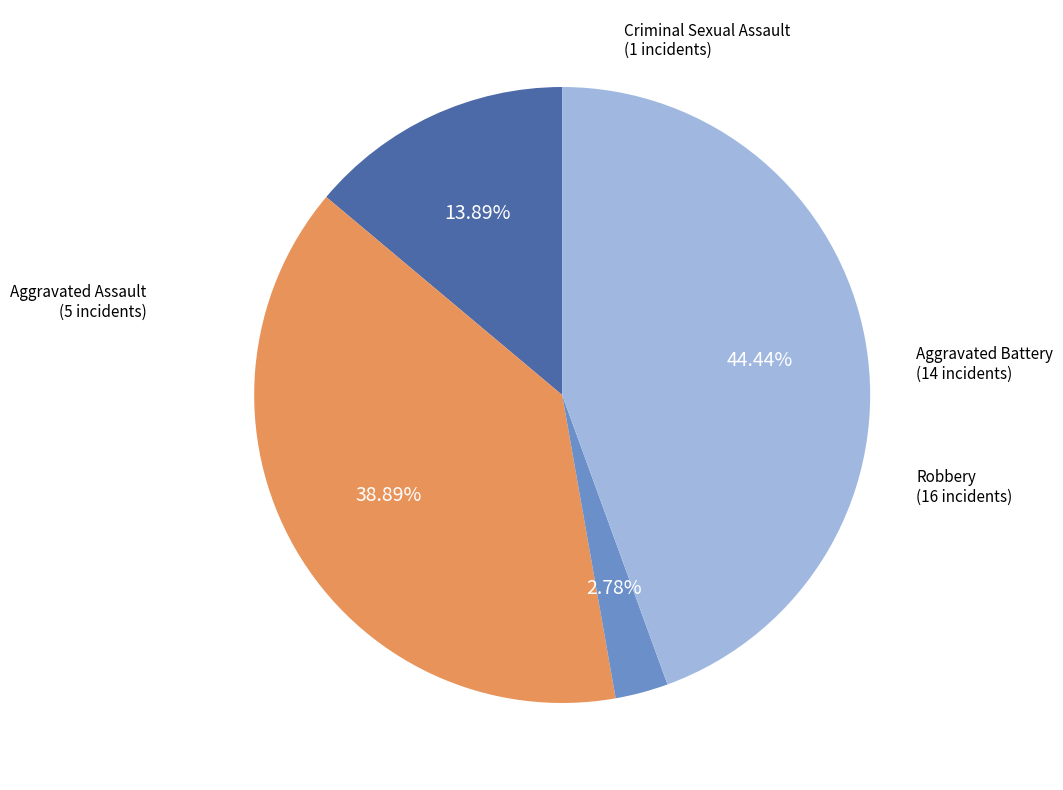

To the nearest percent, what portion does Criminal Sexual Assault represent?

3%